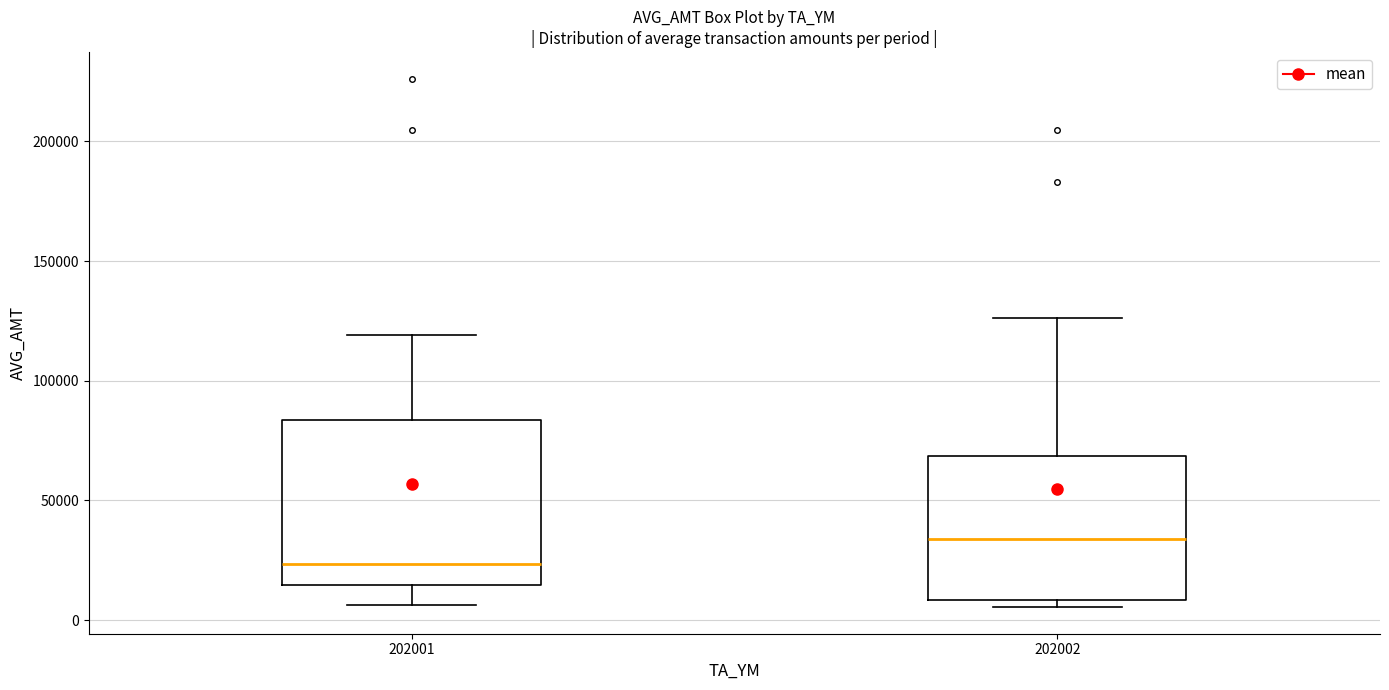

Which box is the tallest, from its lower edge to its upper edge?

202001